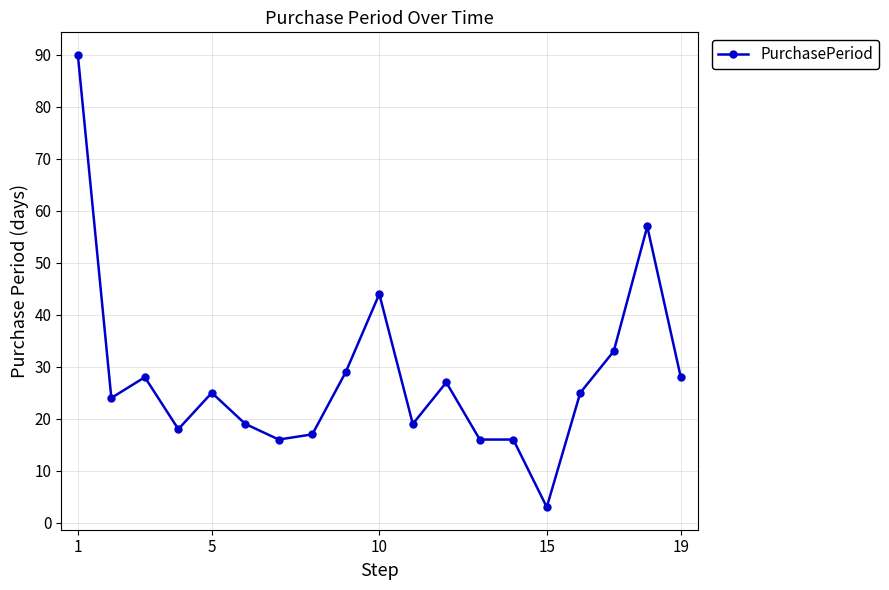

What is the greatest value displayed?

90